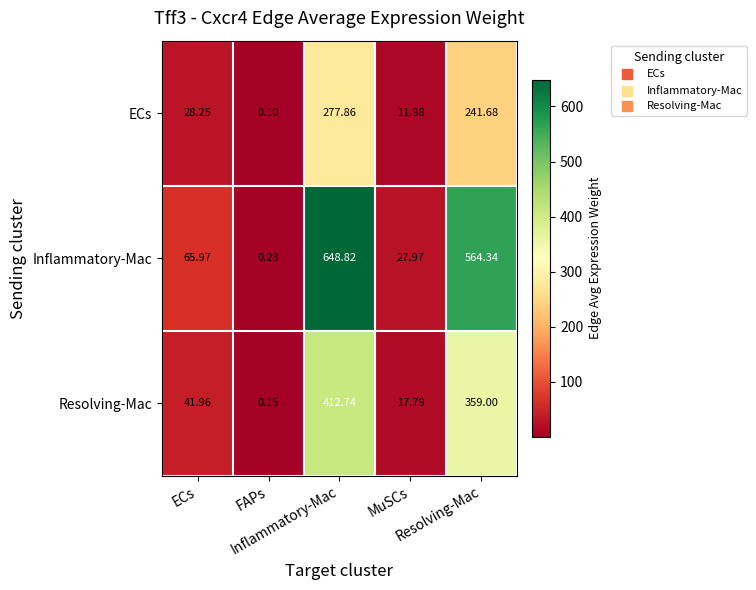

Rank the series by their maximum value, from highest to lowest.

Inflammatory-Mac, Resolving-Mac, ECs